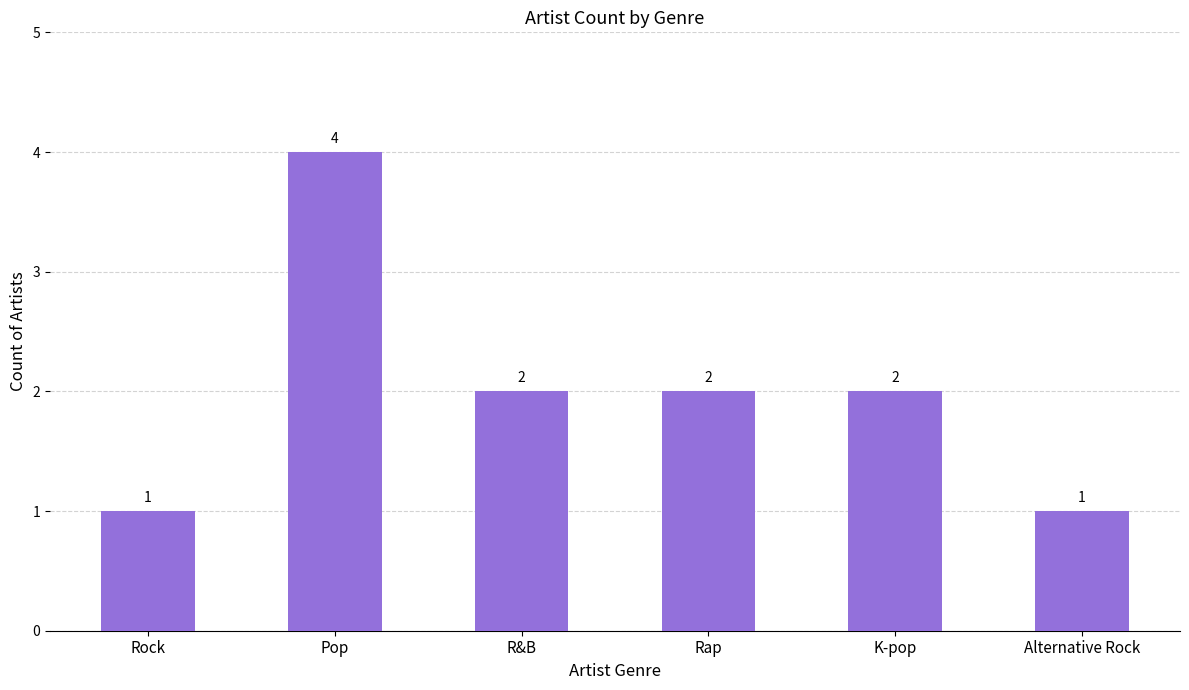

How many values are between 1 and 2?

5